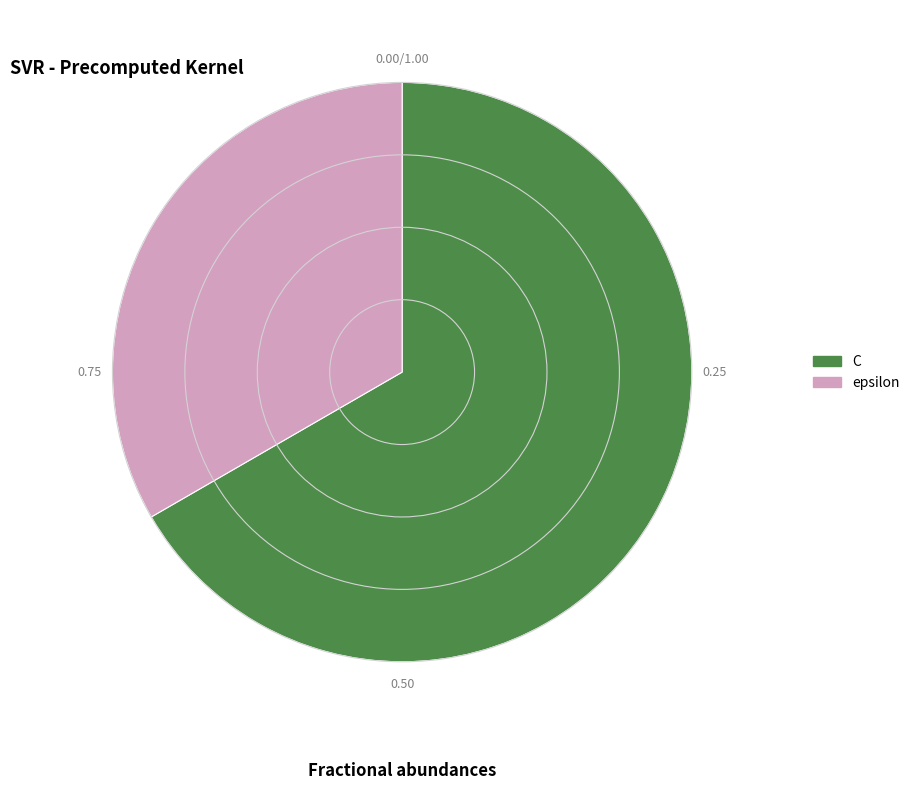

What is the largest slice in the pie chart?

C